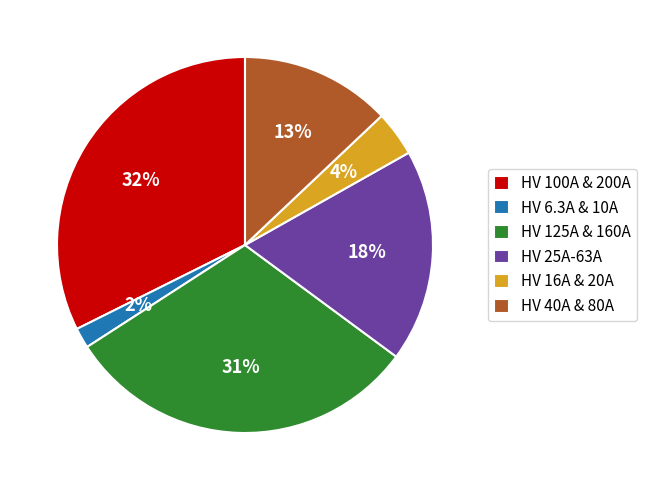

Does any single category account for the majority?

No